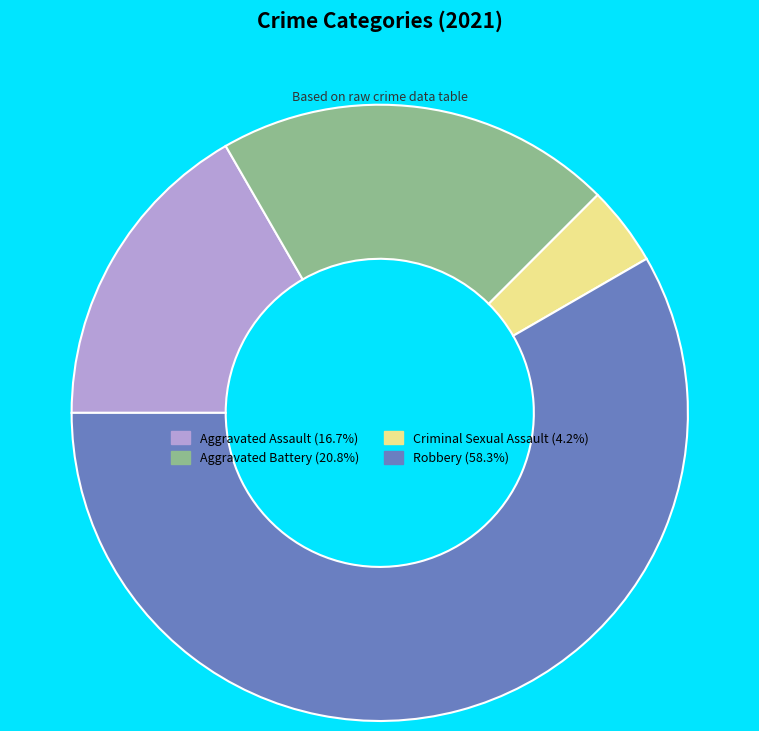

Is the sum of Criminal Sexual Assault (4.2%) and Aggravated Battery (20.8%) greater than half?

No